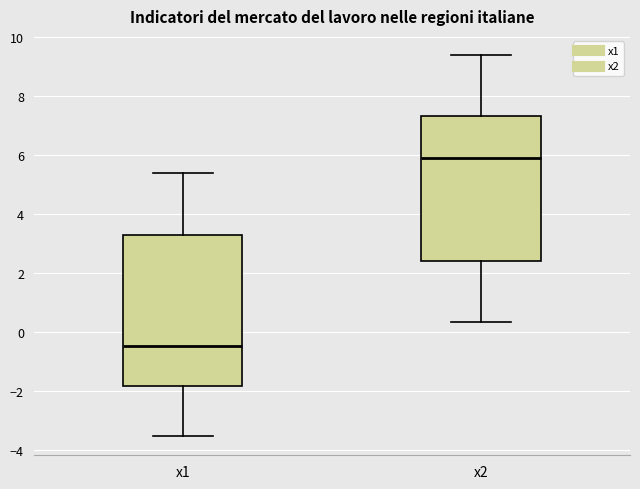

Which box has the lowest median line?

x1